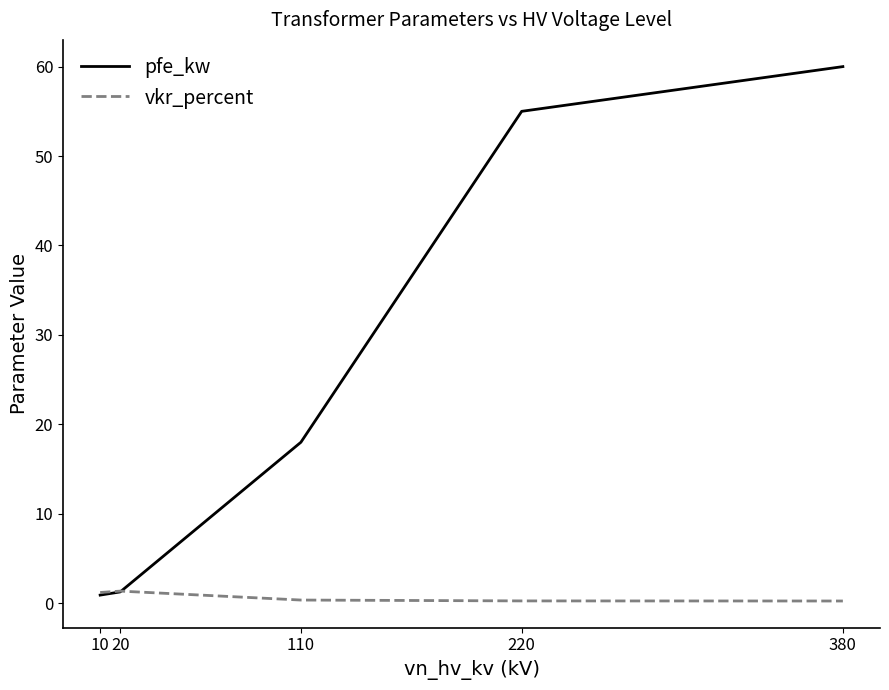

What is the difference between the vkr_percent values at 20 and 380?

1.1